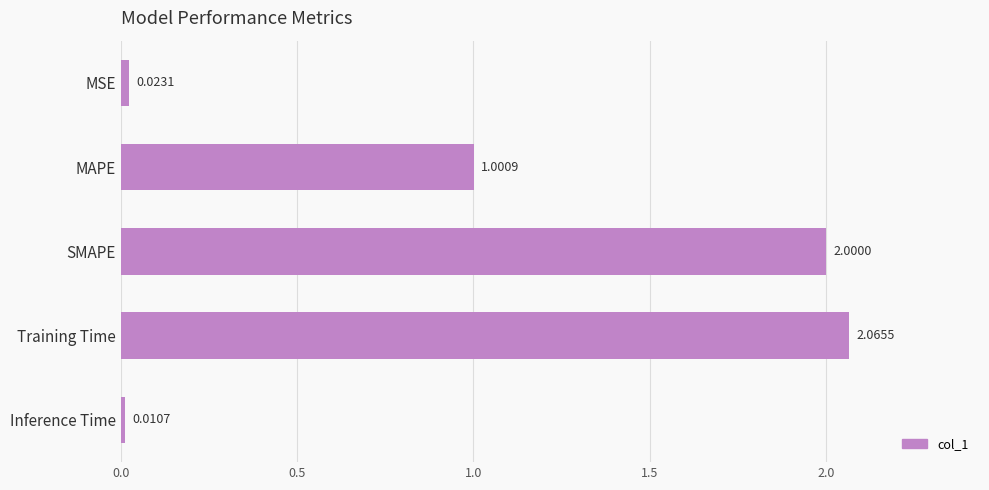

Are the bars horizontal?

Yes